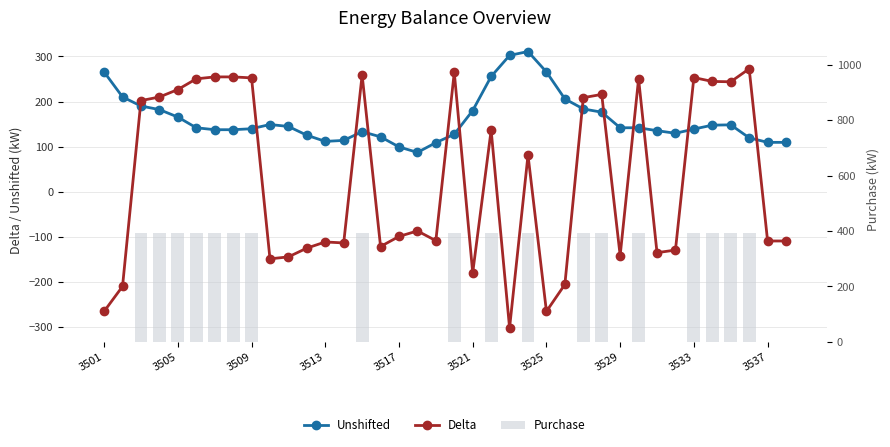

How many data points in Delta are above -87?

18